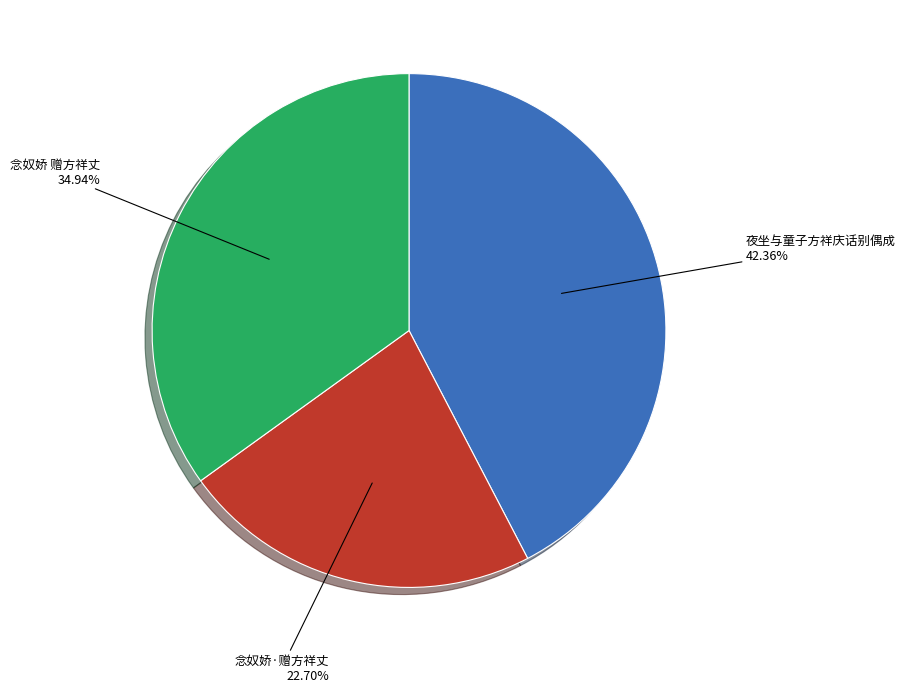

Is there any slice that represents more than half of the pie?

No